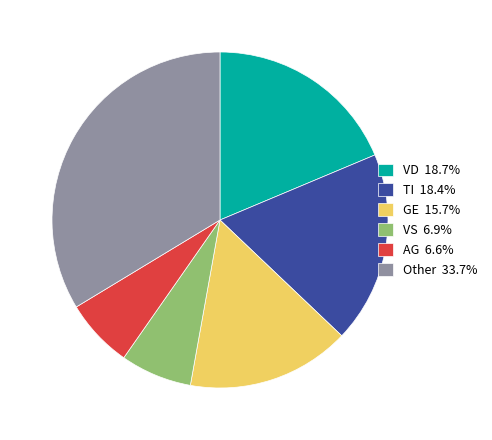

Is AG 6.6% the majority of the pie?

No